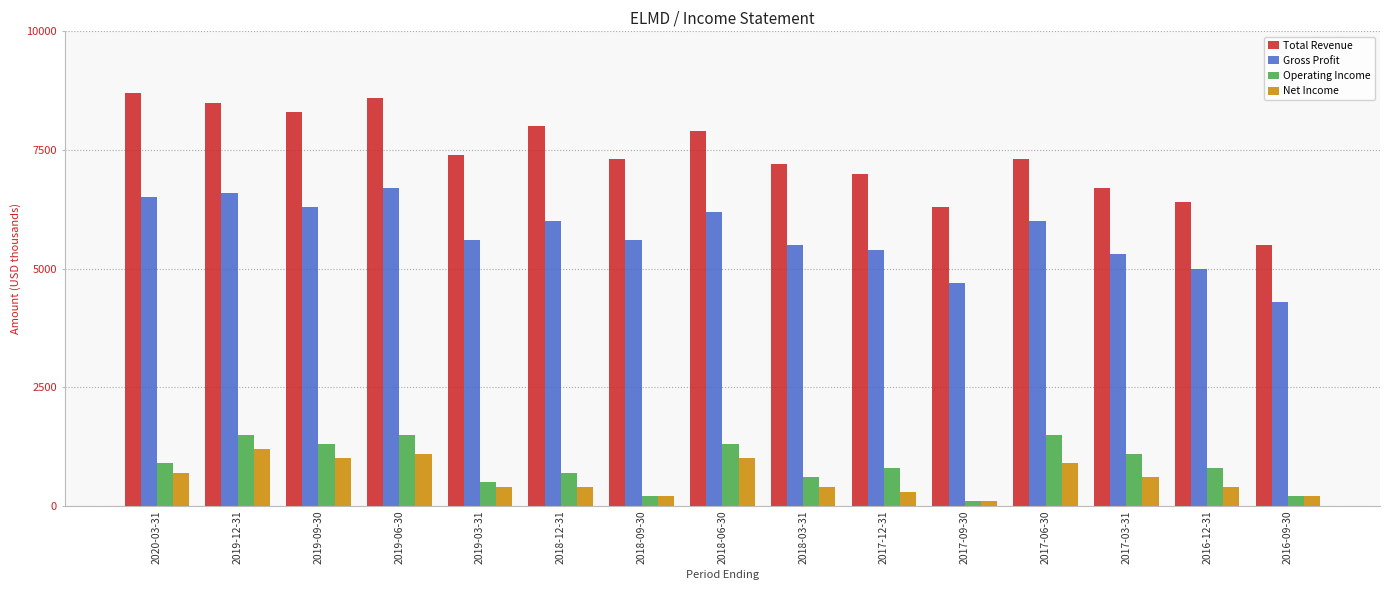

At which label does Gross Profit reach its peak?

2019-06-30